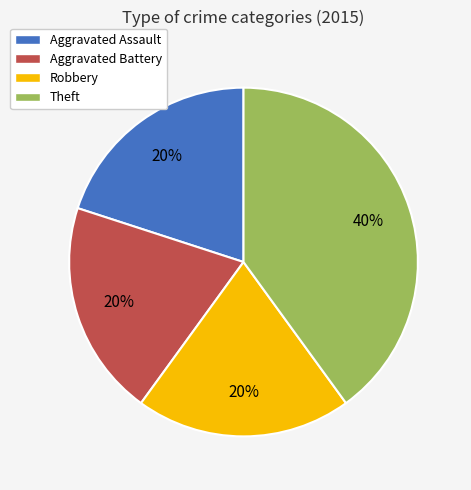

How many segments does this pie chart have?

4